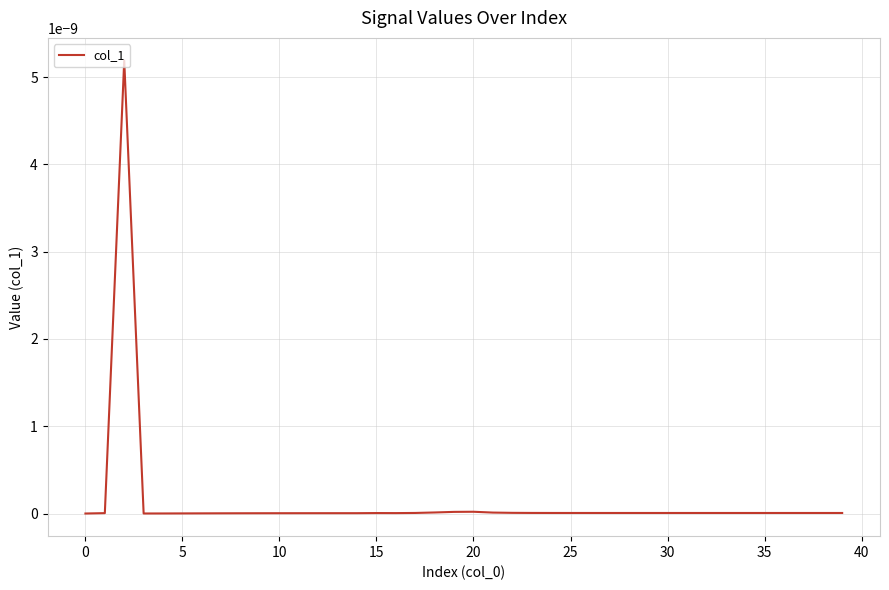

How many interior local peaks (higher than both neighbors) does the data have?

3